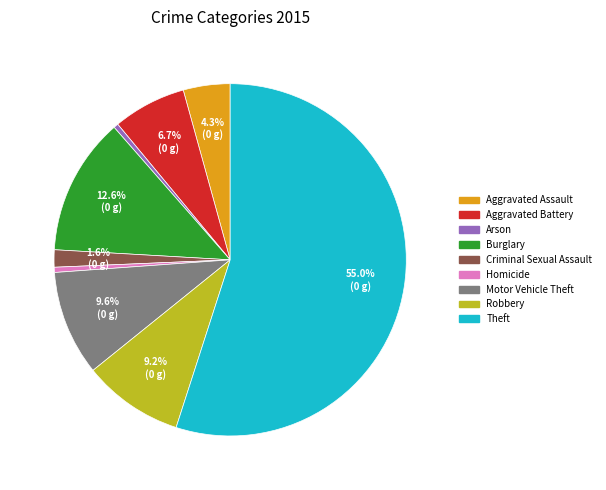

Is there any slice that represents more than half of the pie?

Yes